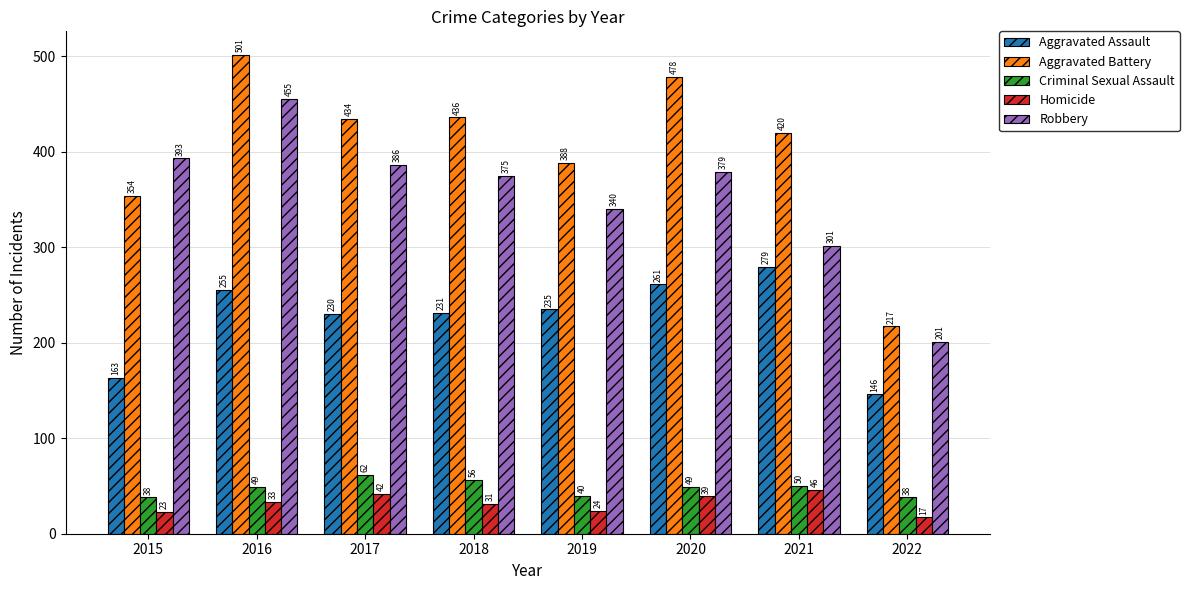

How many series are shown in this chart?

5